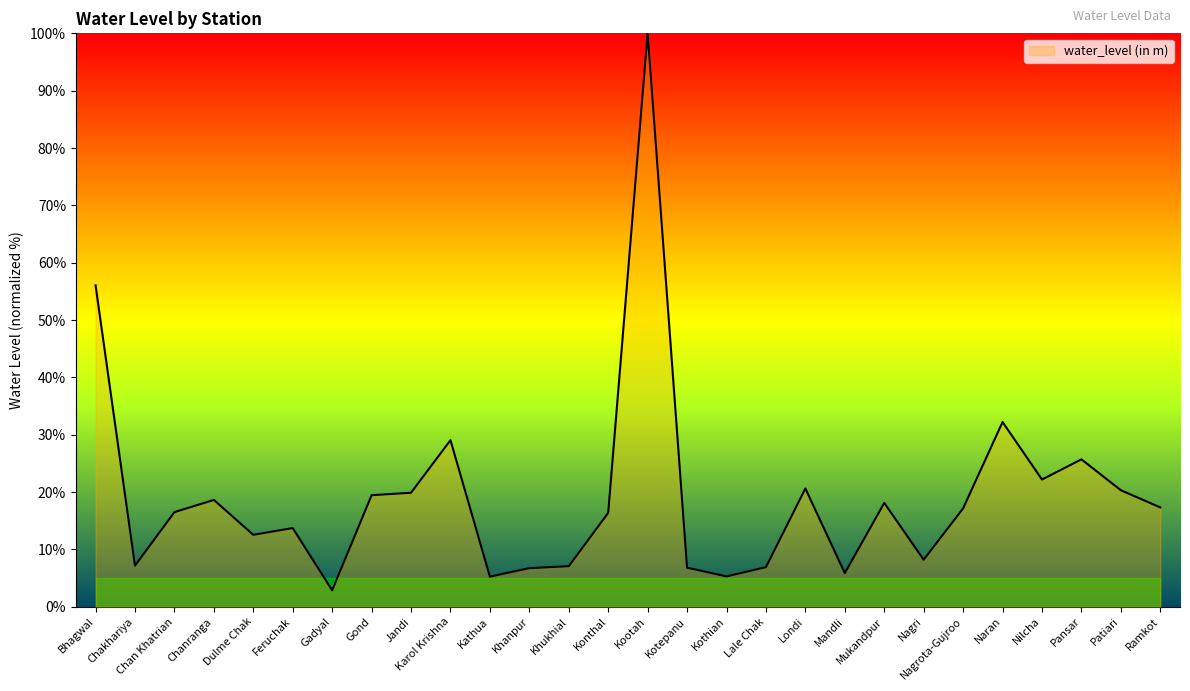

How many lines are shown in the chart?

1